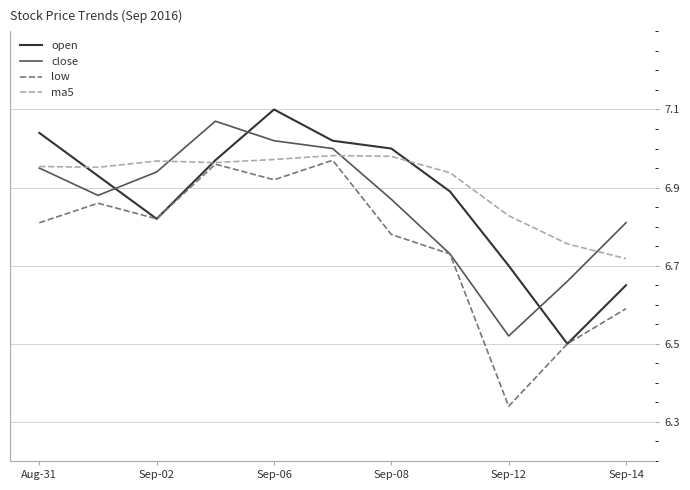

True or false: open and close intersect in this chart.

True